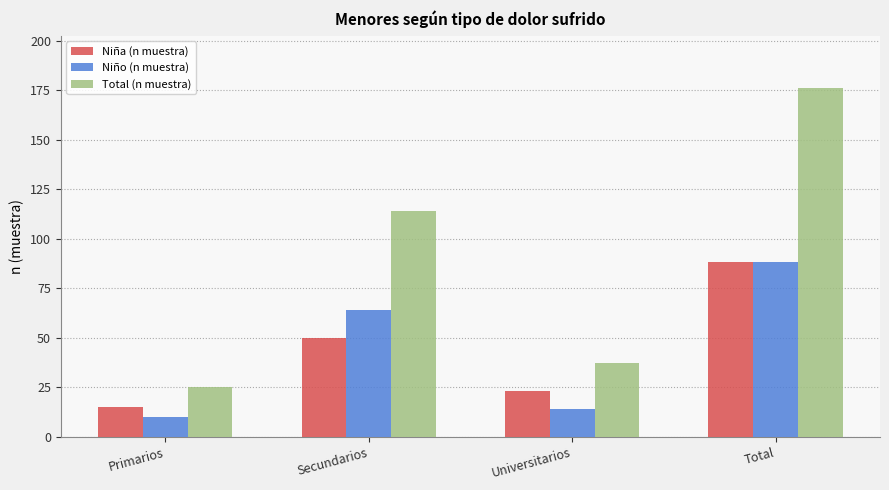

The Niña (n muestra) series shows 15 at Primarios. True or false?

True